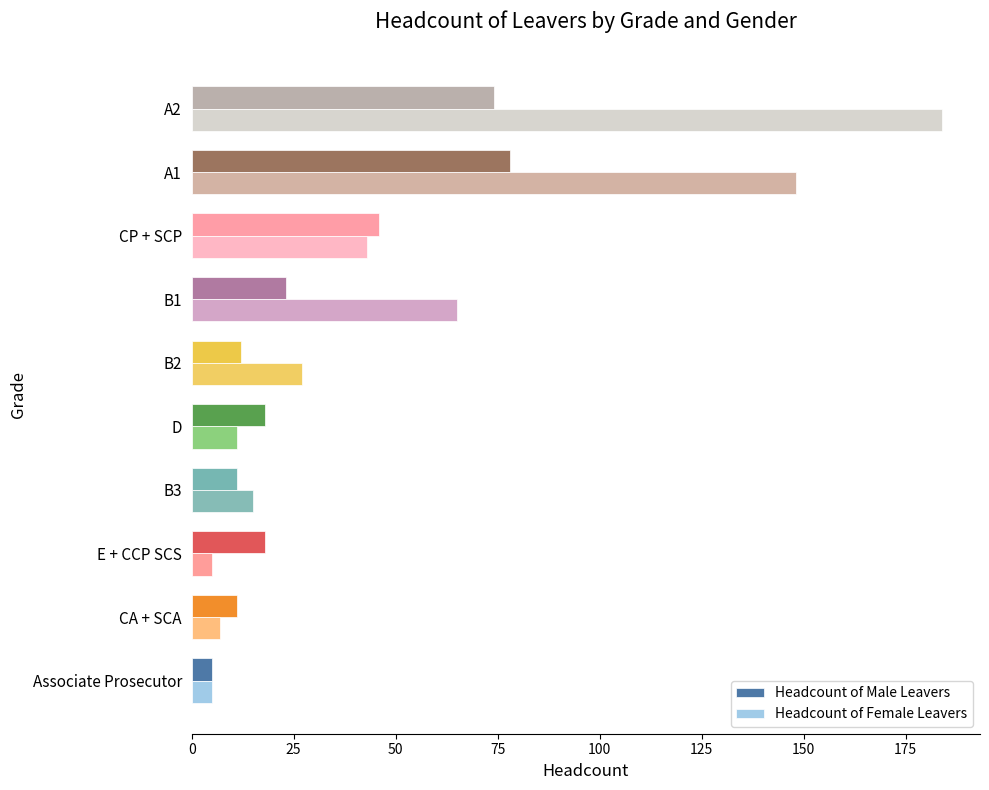

What is the difference between the maximum and minimum values in the Headcount of Female Leavers series?

179